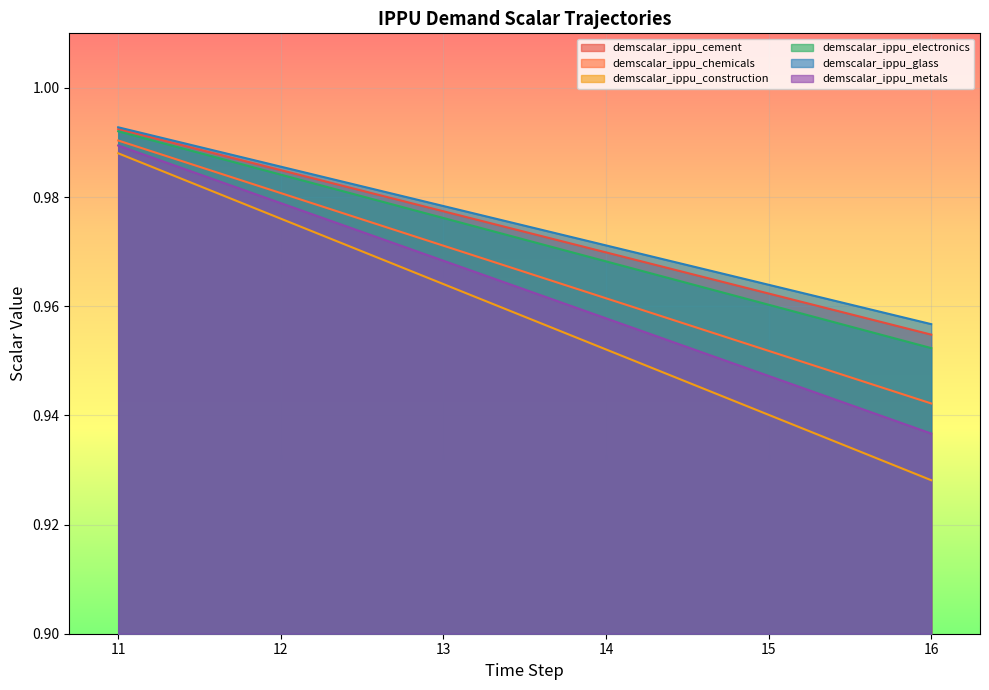

True or false: demscalar_ippu_chemicals and demscalar_ippu_electronics cross at least once.

False